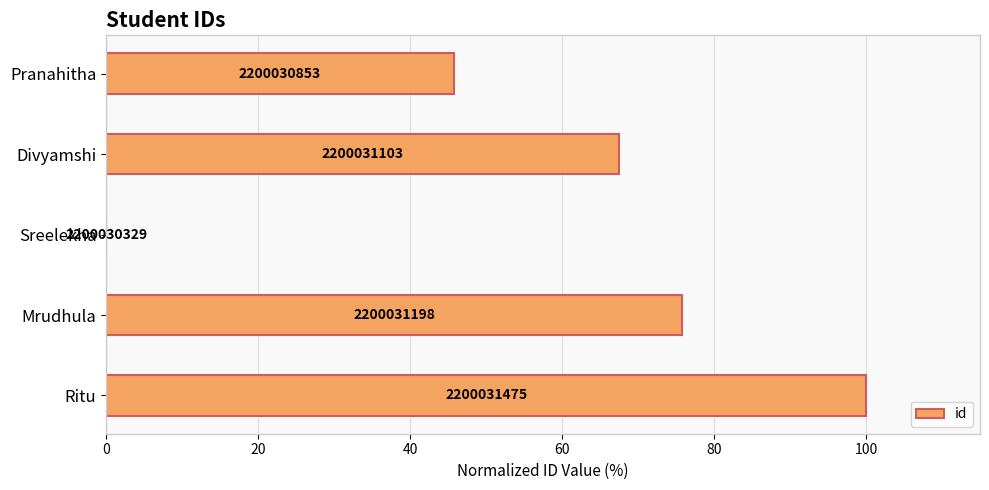

Are the bars horizontal?

Yes